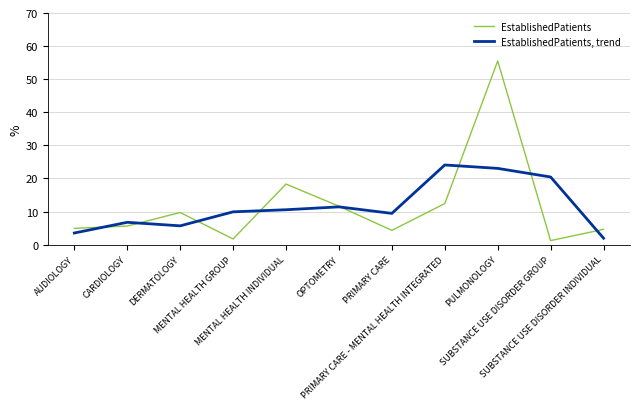

The EstablishedPatients, trend series shows 3.7 at PRIMARY CARE. True or false?

False